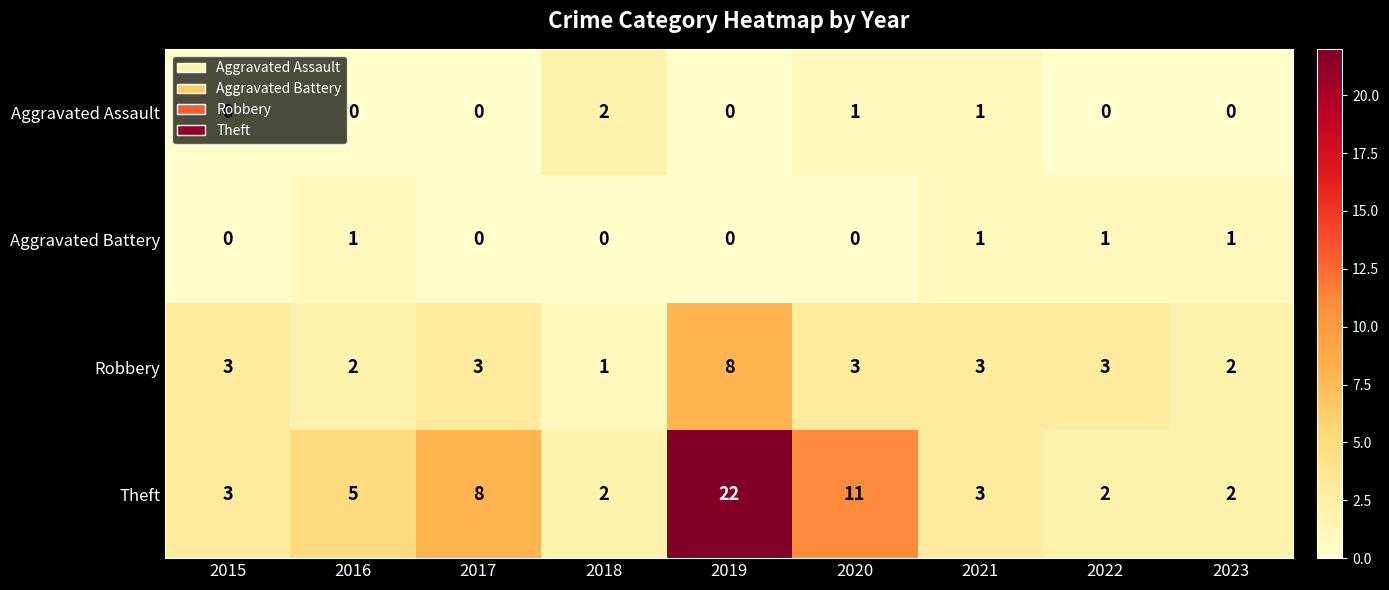

The value of Aggravated Assault at 2015 is 0. True or false?

True